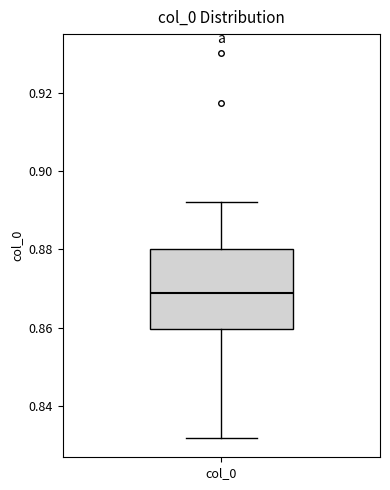

Transcribe this box plot: give where the median line is, the range the box spans, and where the two whiskers end, as read against the y-axis. The values are not printed on the chart, so give them approximately, as read against the axis.

median 0.868, box 0.860 to 0.880, whiskers 0.832 to 0.892